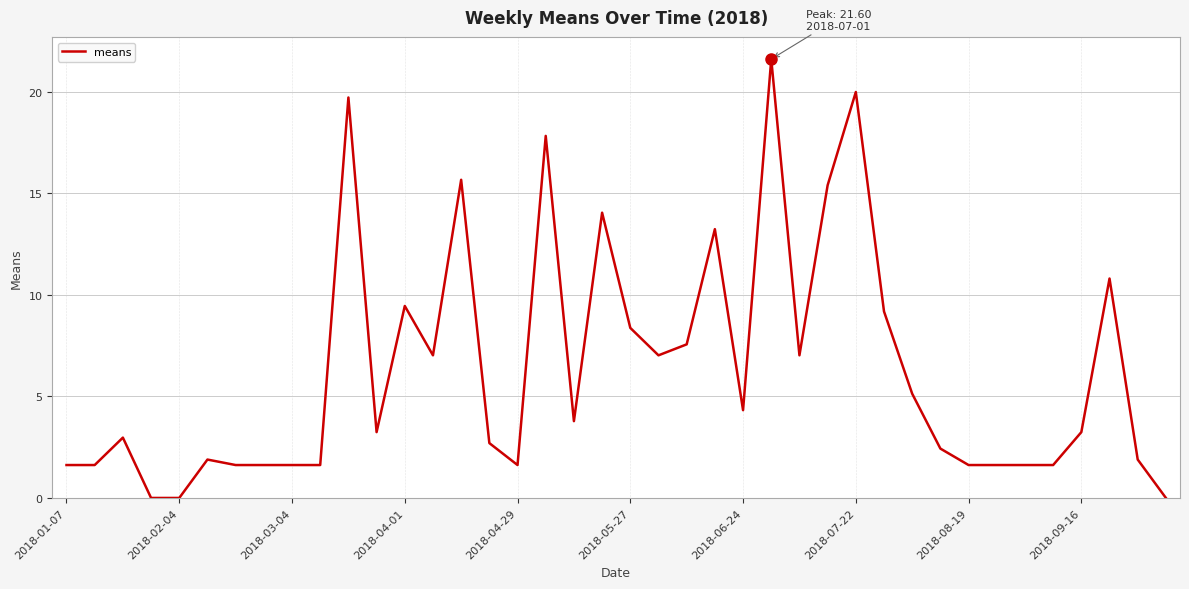

What is the greatest value displayed?

21.6